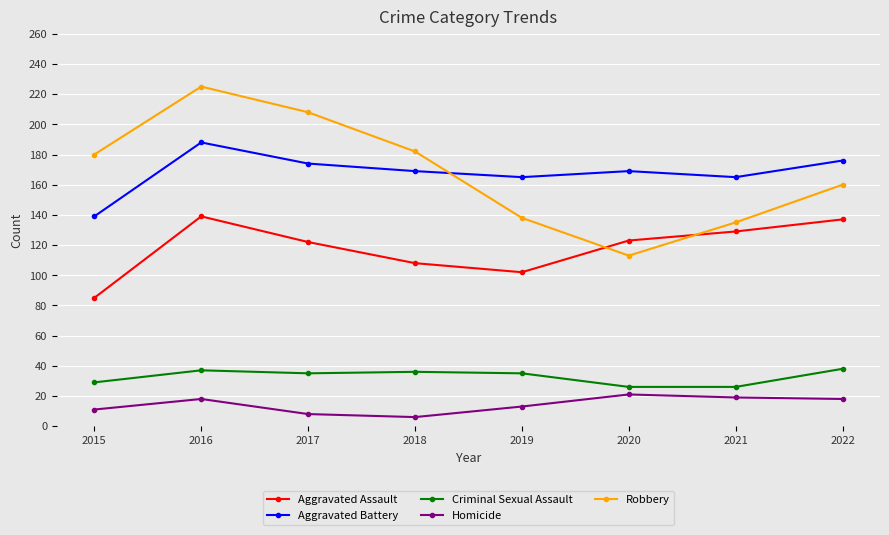

Between 2015 and 2020, which series saw the biggest shift?

Robbery